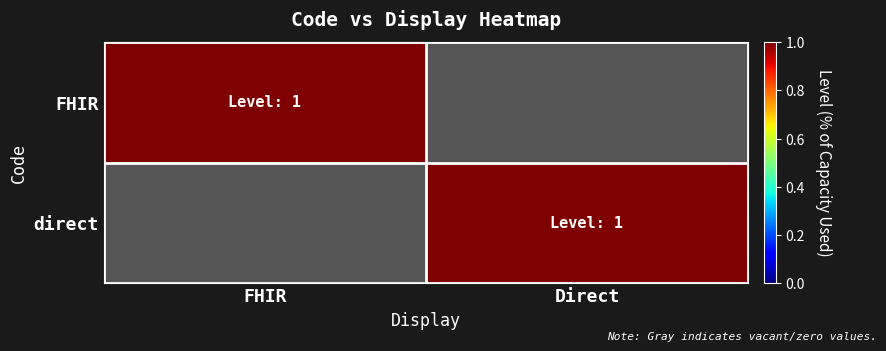

True or false: FHIR has a value of 0 at Direct.

True